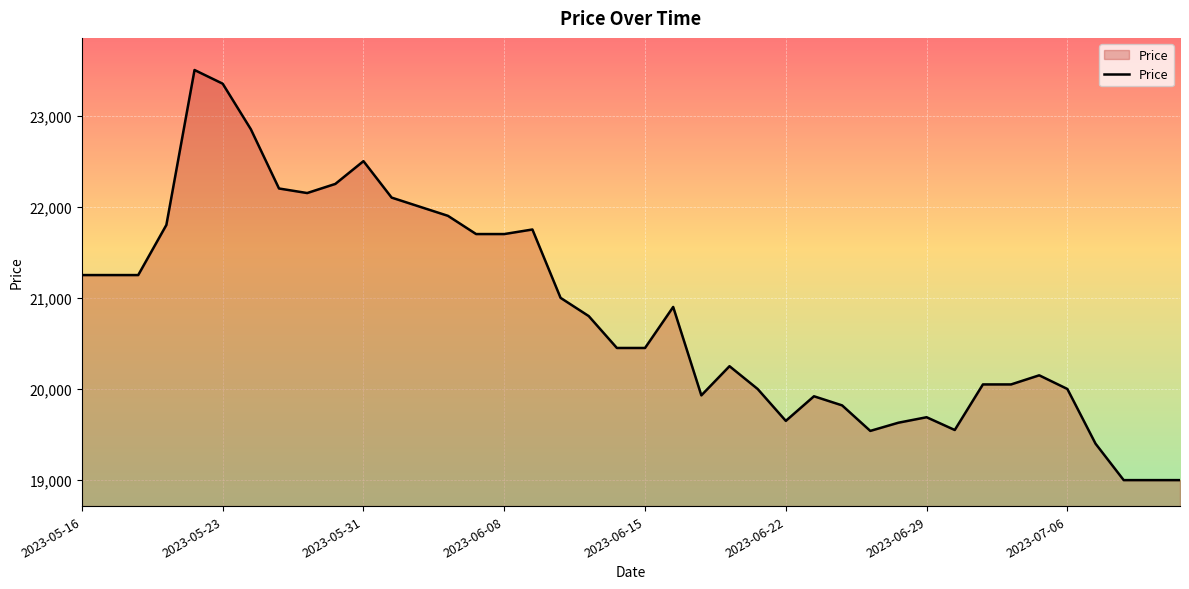

True or false: there are more than 2 points higher than both neighbors.

True